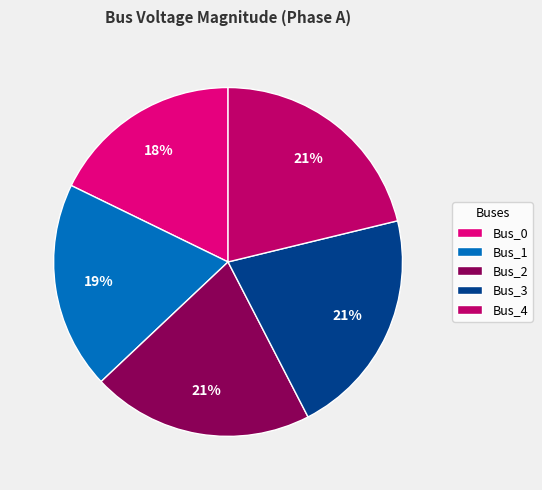

To the nearest percent, what portion does Bus_0 represent?

18%